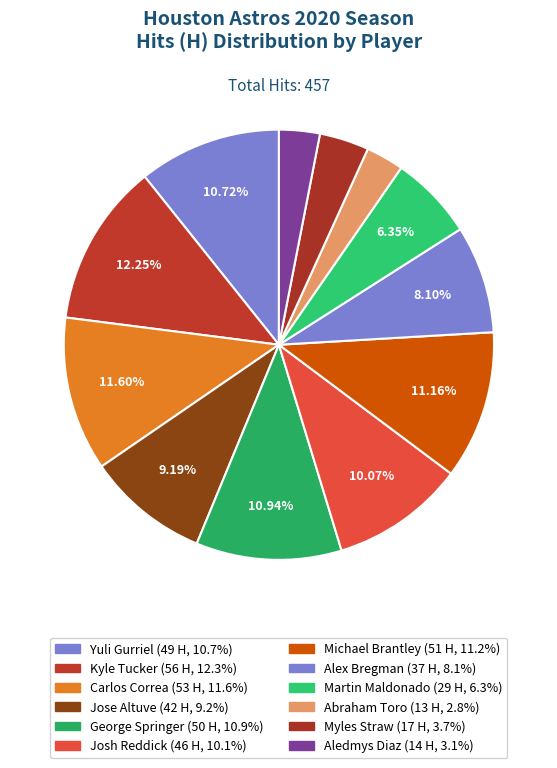

True or false: Carlos Correa accounts for 25% of the total.

False